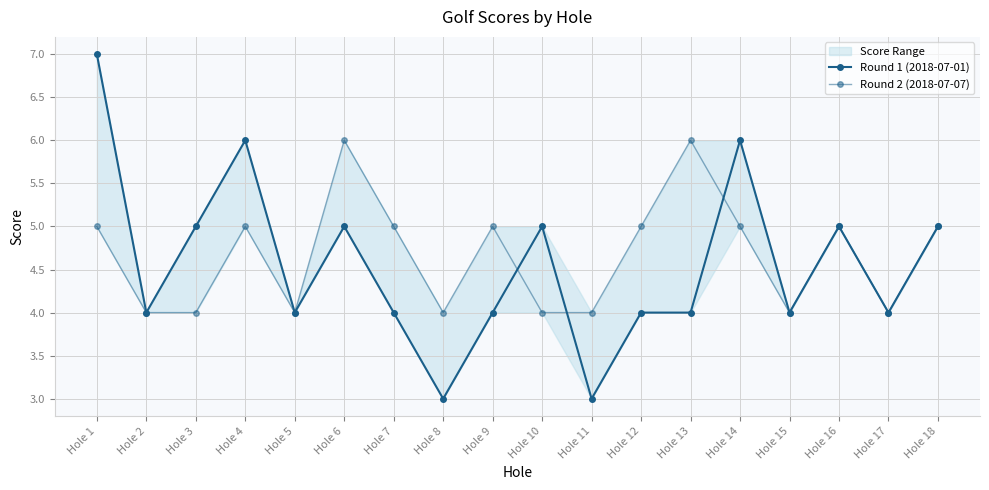

List the series in order of their peak value, highest first.

Round 1 (2018-07-01), Round 2 (2018-07-07)